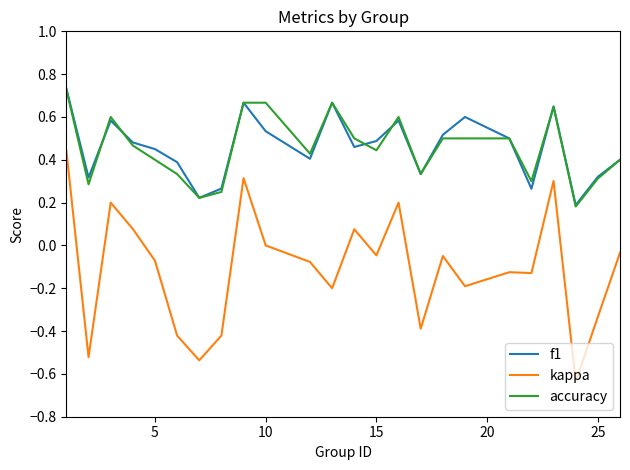

True or false: f1 and kappa cross at least once.

False